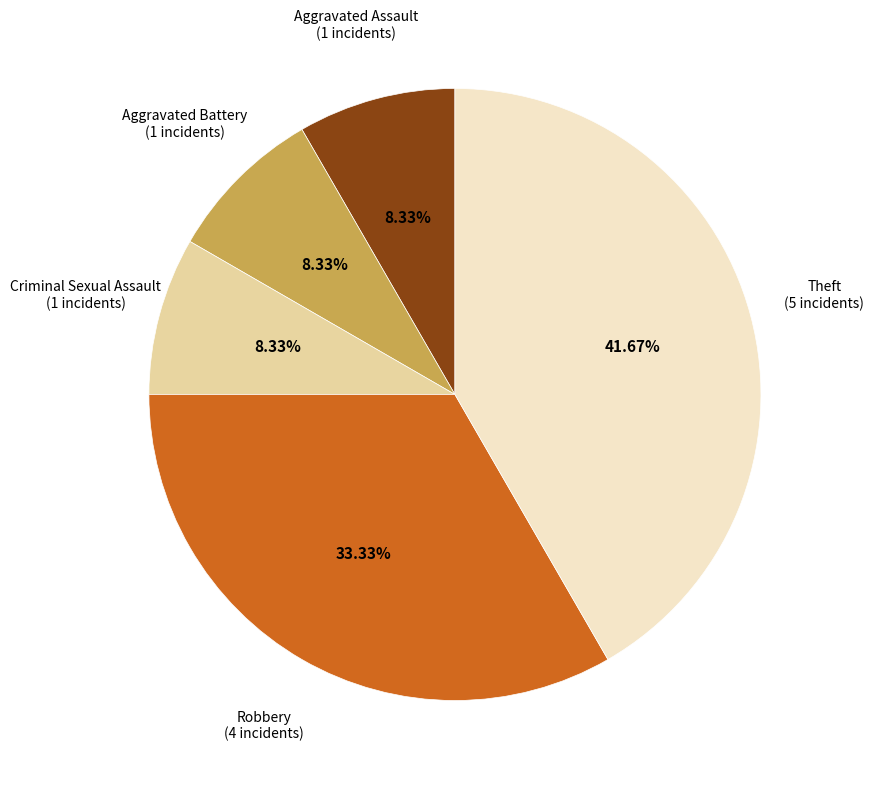

How many segments does this pie chart have?

5